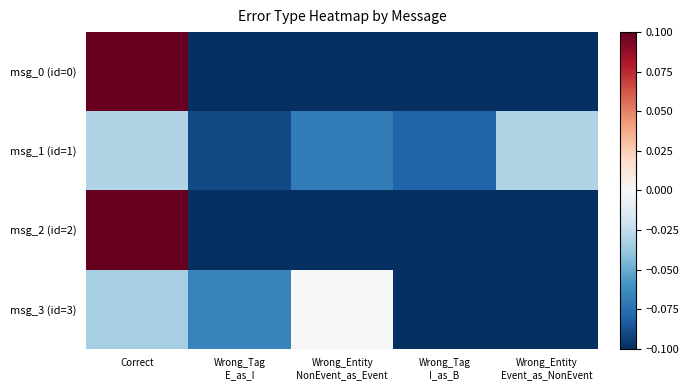

Reading left to right, list all the values displayed in this chart.

msg_0 (id=0): Correct=0.1	Wrong_Tag
E_as_I=-0.1	Wrong_Entity
NonEvent_as_Event=-0.1	Wrong_Tag
I_as_B=-0.1	Wrong_Entity
Event_as_NonEvent=-0.1
msg_1 (id=1): Correct=-0.0	Wrong_Tag
E_as_I=-0.1	Wrong_Entity
NonEvent_as_Event=-0.1	Wrong_Tag
I_as_B=-0.1	Wrong_Entity
Event_as_NonEvent=-0.0
msg_2 (id=2): Correct=0.1	Wrong_Tag
E_as_I=-0.1	Wrong_Entity
NonEvent_as_Event=-0.1	Wrong_Tag
I_as_B=-0.1	Wrong_Entity
Event_as_NonEvent=-0.1
msg_3 (id=3): Correct=-0.0	Wrong_Tag
E_as_I=-0.1	Wrong_Entity
NonEvent_as_Event=0.0	Wrong_Tag
I_as_B=-0.1	Wrong_Entity
Event_as_NonEvent=-0.1